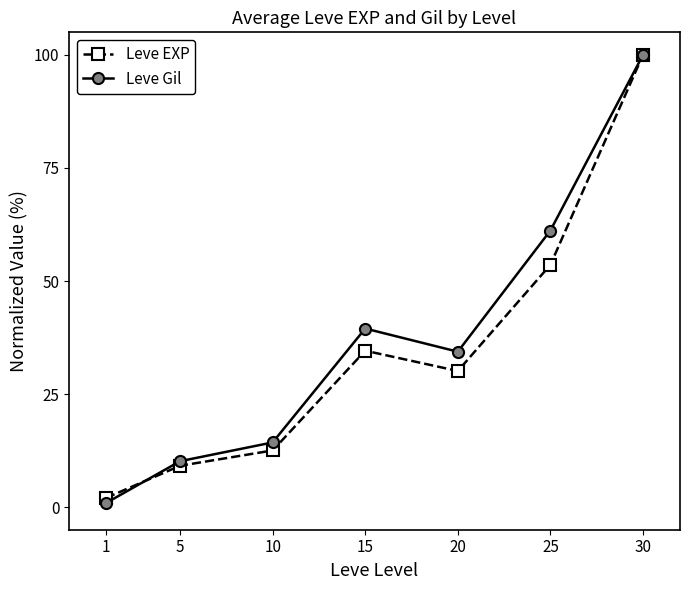

Which series has the widest spread of values?

Leve Gil